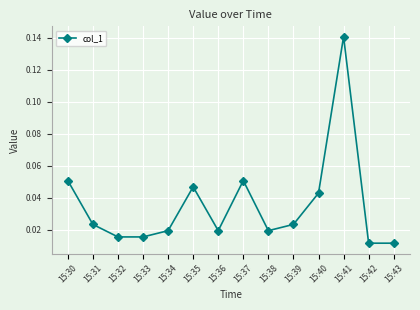

Is this an area chart (filled region under the line)?

No